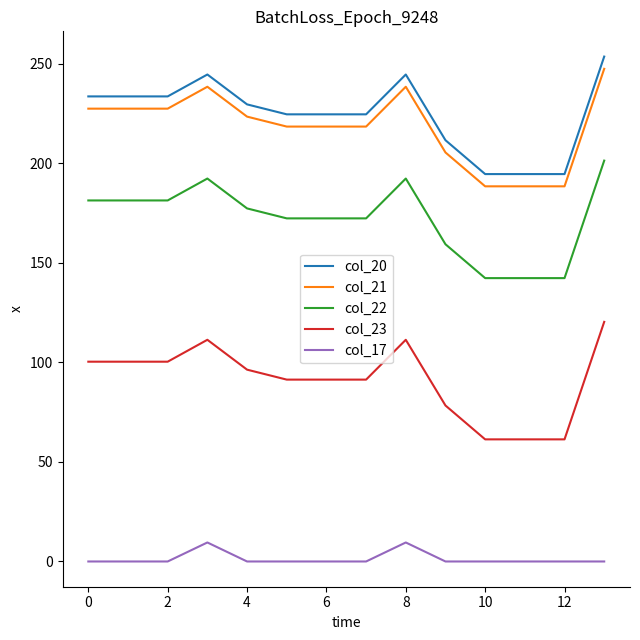

True or false: col_17 and col_23 cross at least once.

False